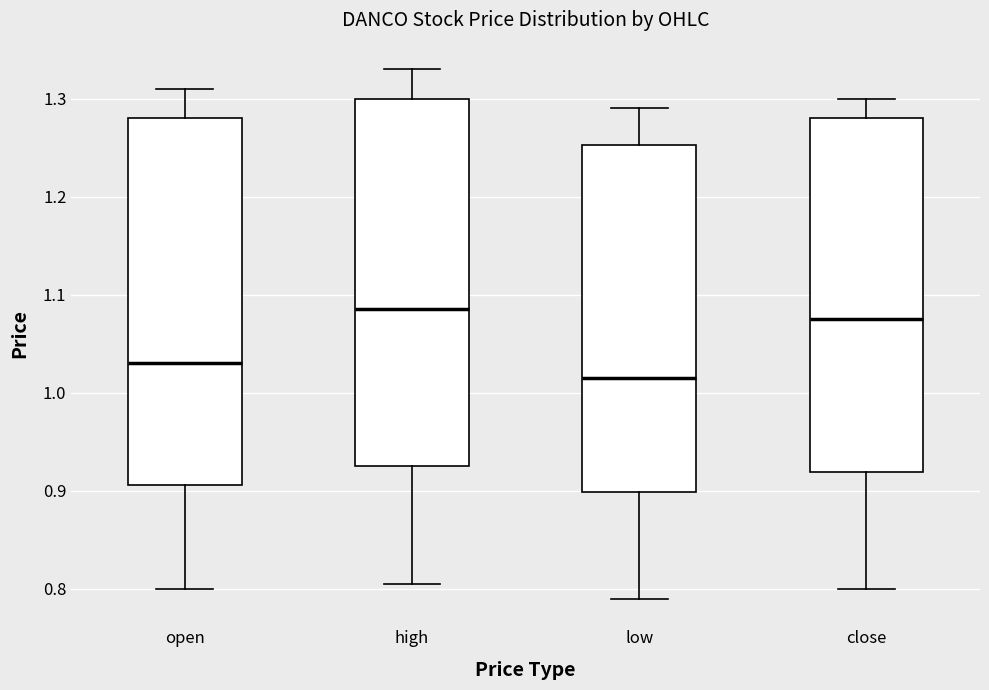

Reading left to right, read every box against the y-axis: the position of its median line, the range the box covers, and the ends of its whiskers. The values are not printed on the chart, so give them approximately, as read against the axis.

open: median 1.03, box 0.91 to 1.28, whiskers 0.80 to 1.31
high: median 1.09, box 0.93 to 1.30, whiskers 0.81 to 1.33
low: median 1.02, box 0.90 to 1.25, whiskers 0.79 to 1.29
close: median 1.08, box 0.92 to 1.28, whiskers 0.80 to 1.30